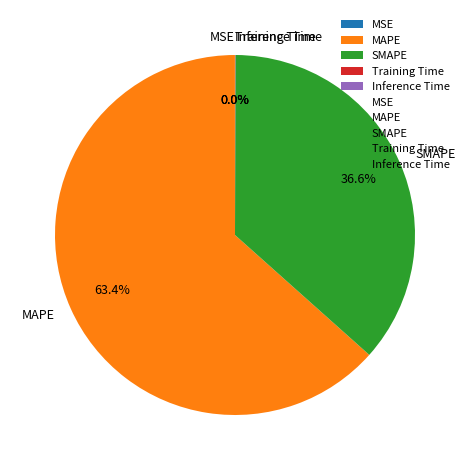

Is there a majority slice in this chart?

Yes